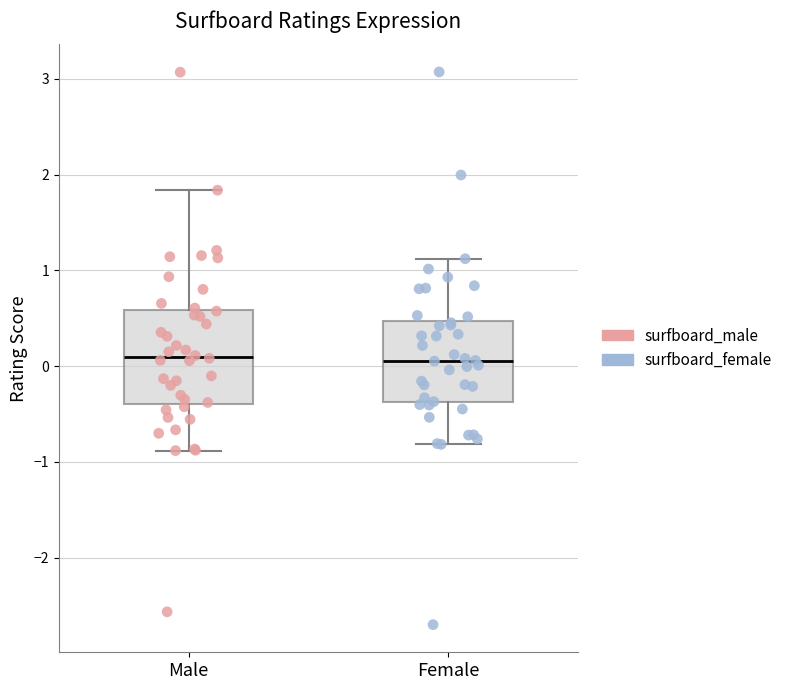

Reading left to right, transcribe this box plot: for each box, give where its median line is, the range the box spans, and where its two whiskers end, as read against the y-axis. The values are not printed on the chart, so give them approximately, as read against the axis.

Male: median 0.1, box -0.4 to 0.6, whiskers -0.9 to 1.8
Female: median 0.1, box -0.4 to 0.5, whiskers -0.8 to 1.1